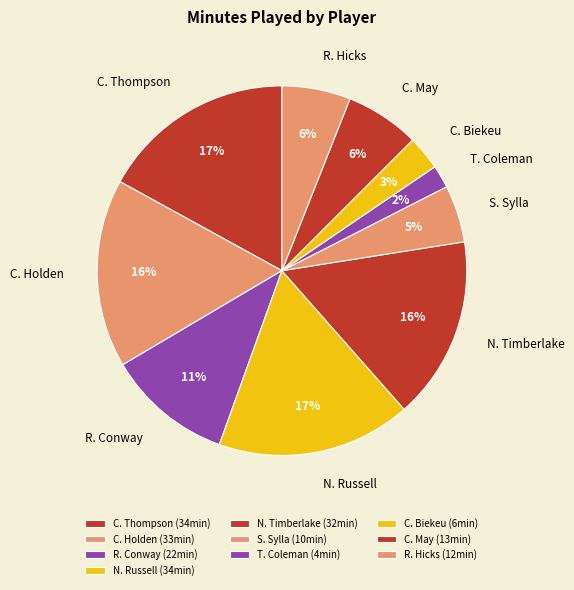

Which slice is the smallest?

T. Coleman